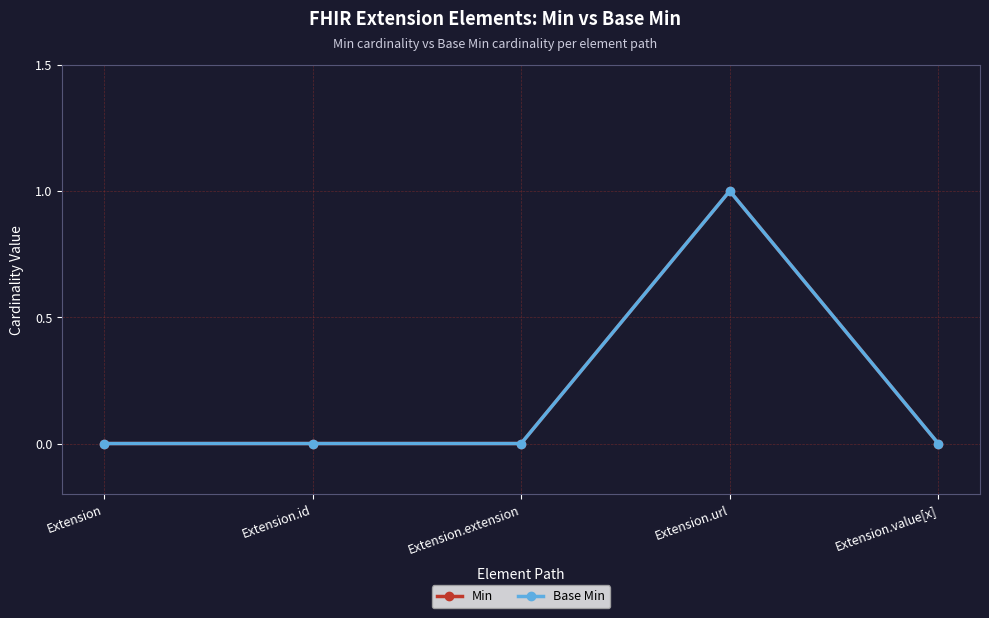

Which category has the highest value in the Base Min series?

Extension.url